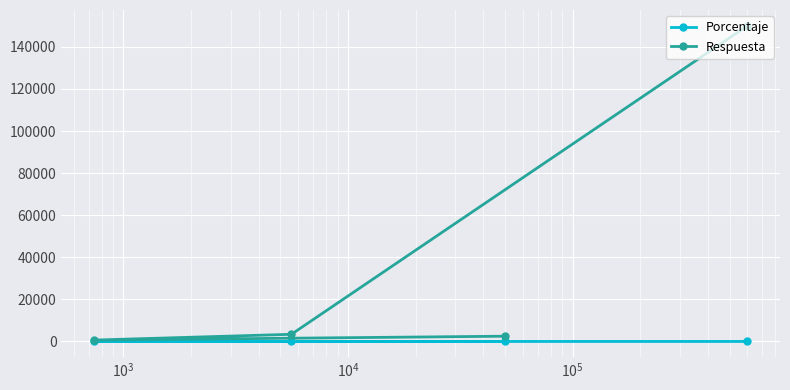

Rank the series by their average value, from lowest to highest.

Porcentaje, Respuesta